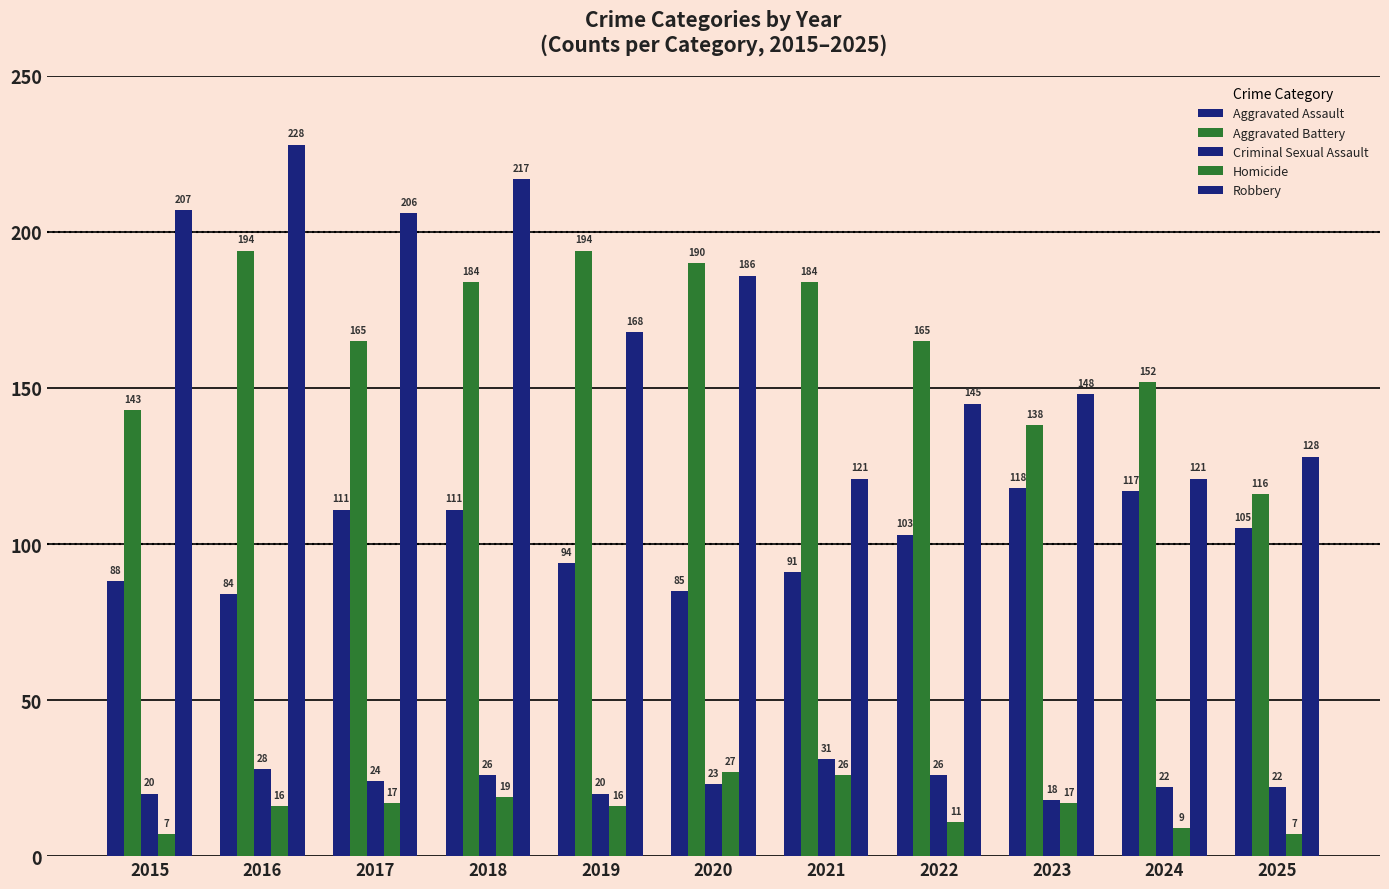

What is the total value across all series at 2015?

465